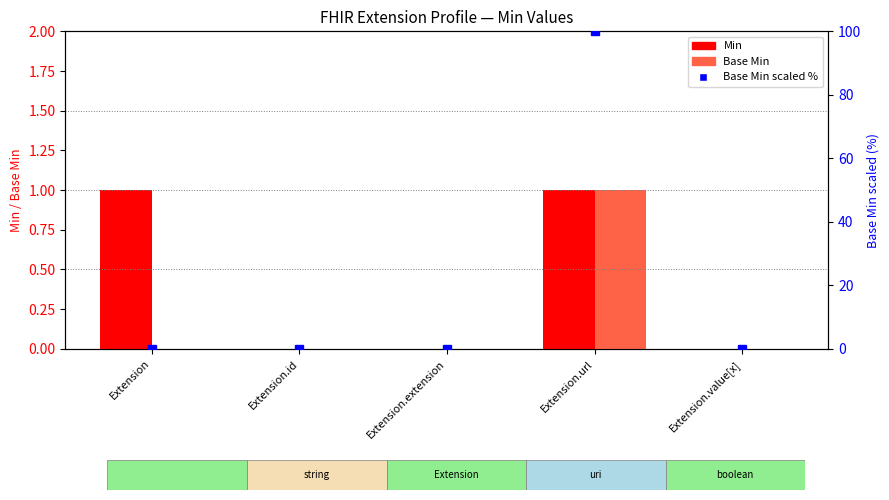

At which category is the sum across all series the highest?

Extension.url